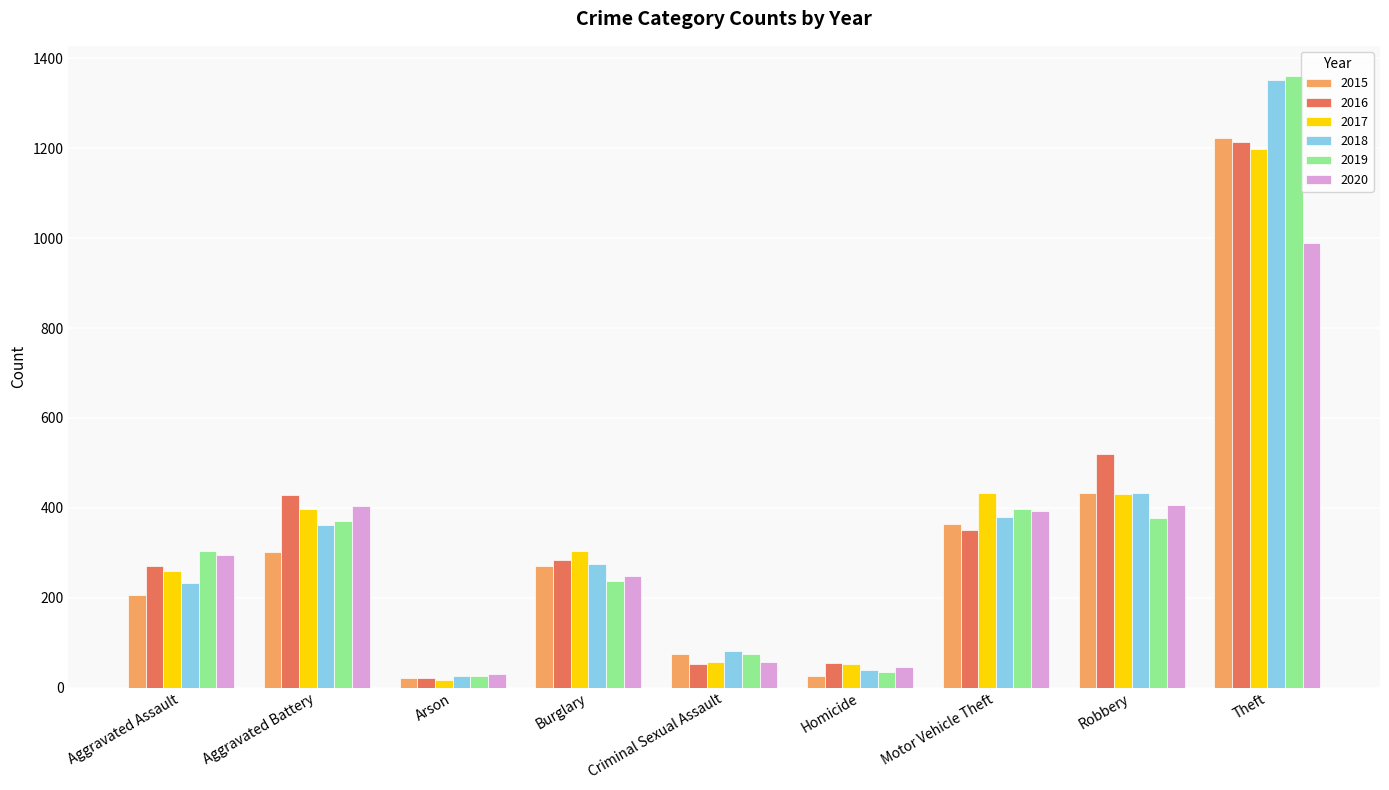

True or false: 2018 has a value of 81 at Criminal Sexual Assault.

True